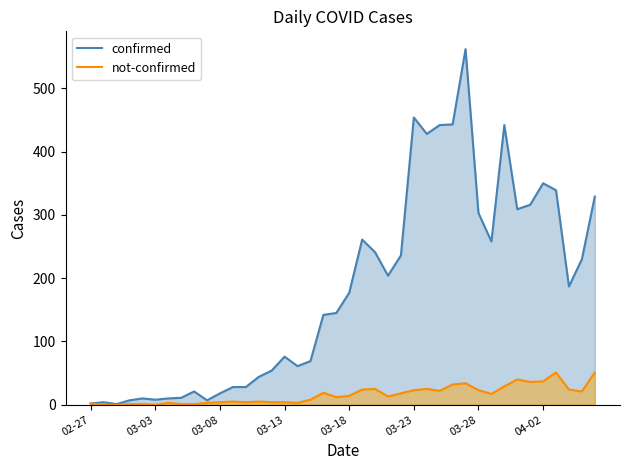

What is the highest value of the not-confirmed series?

51